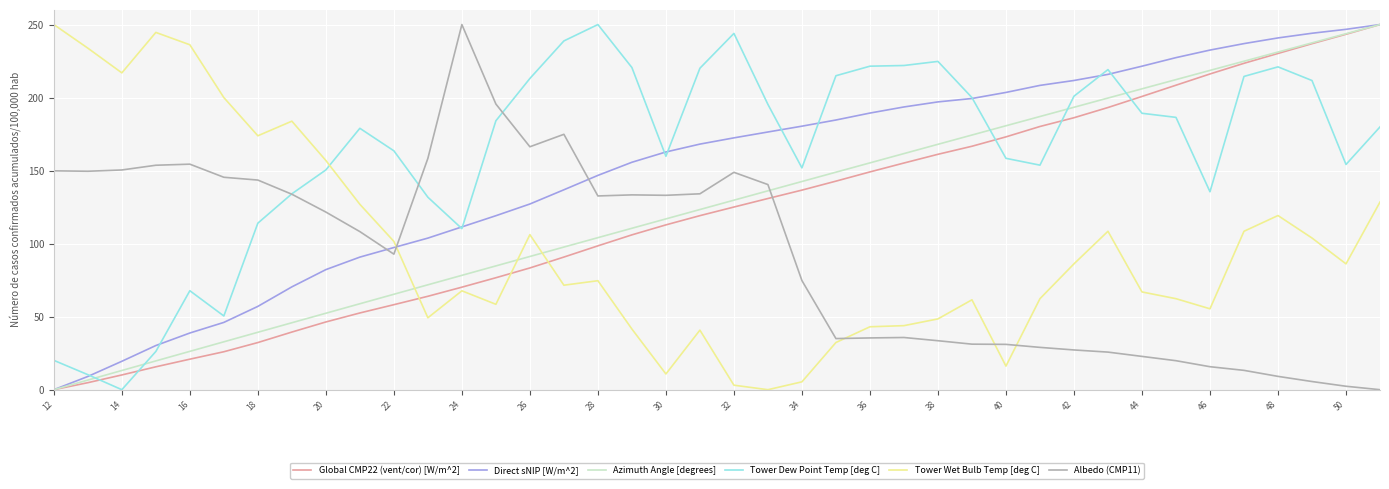

What is the highest value of the Tower Dew Point Temp [deg C] series?

250.0